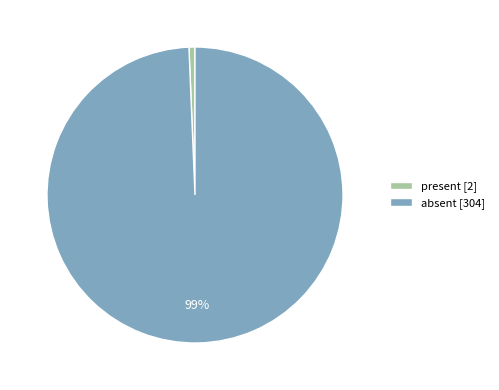

To the nearest percent, what portion does absent represent?

99%